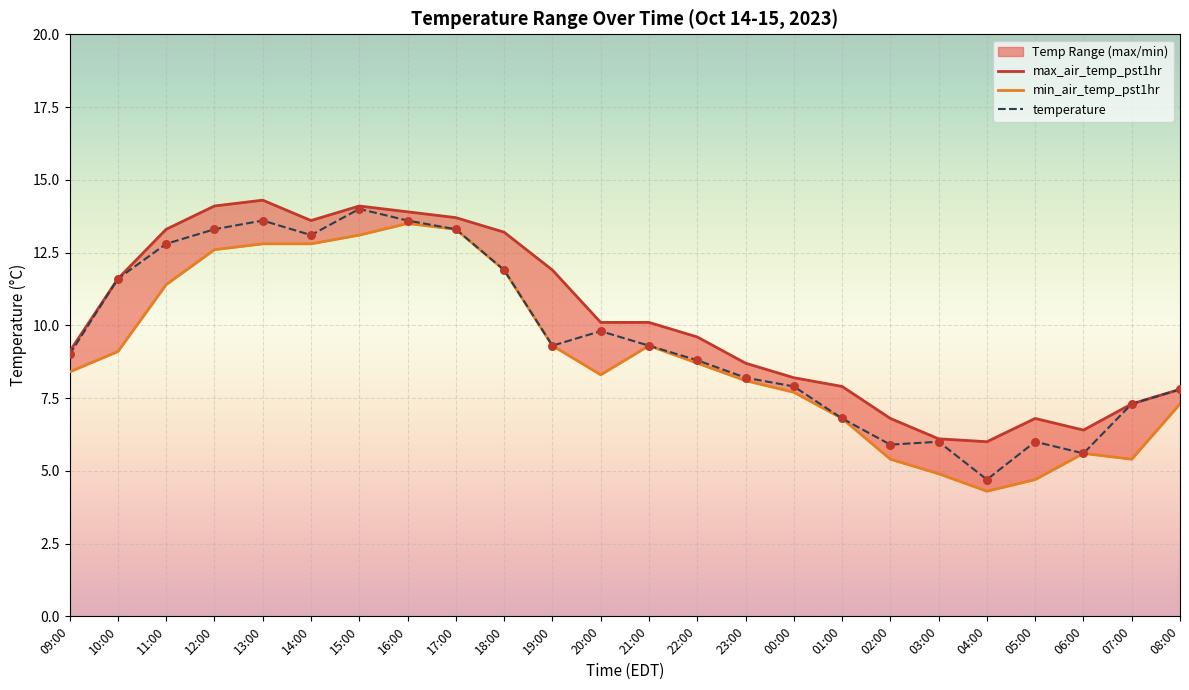

Which series reaches the maximum Y coordinate?

max_air_temp_pst1hr